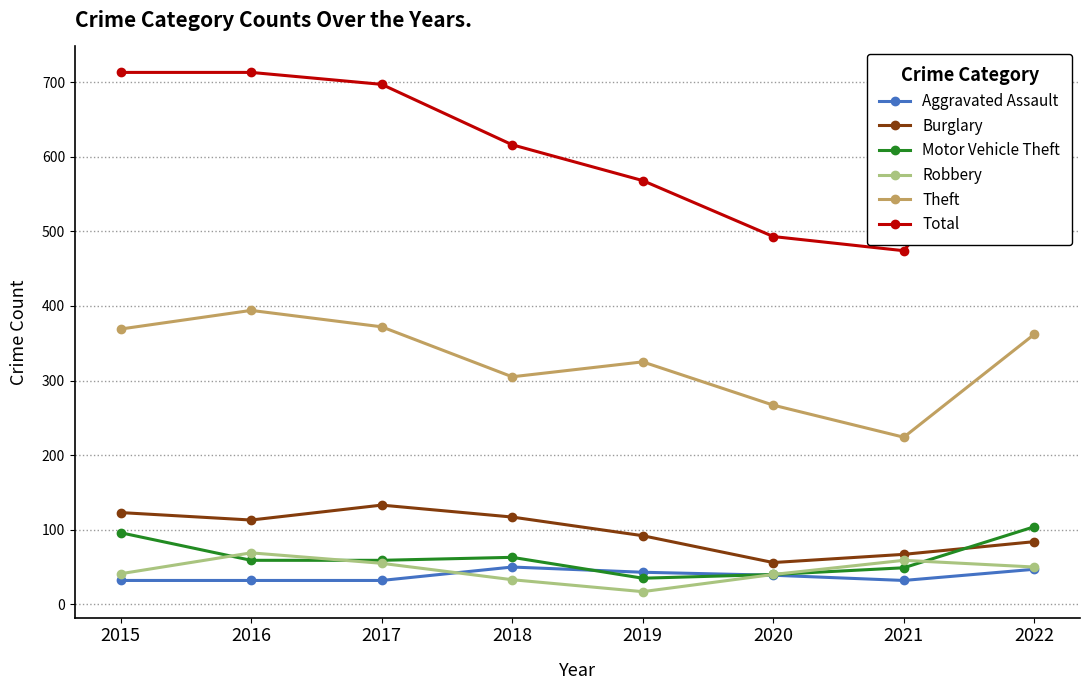

True or false: Theft has a value of 394 at 2016.

True